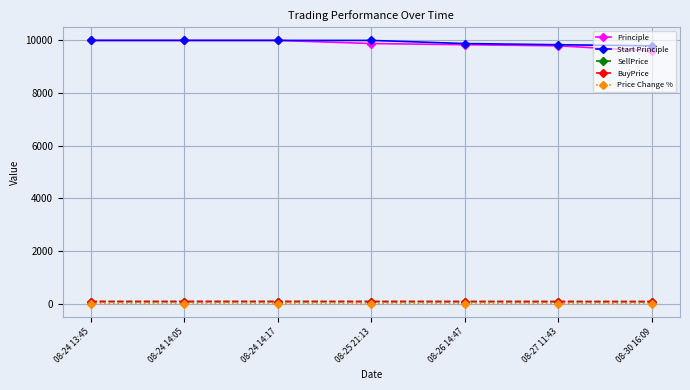

True or false: Start Principle and SellPrice cross at least once.

False